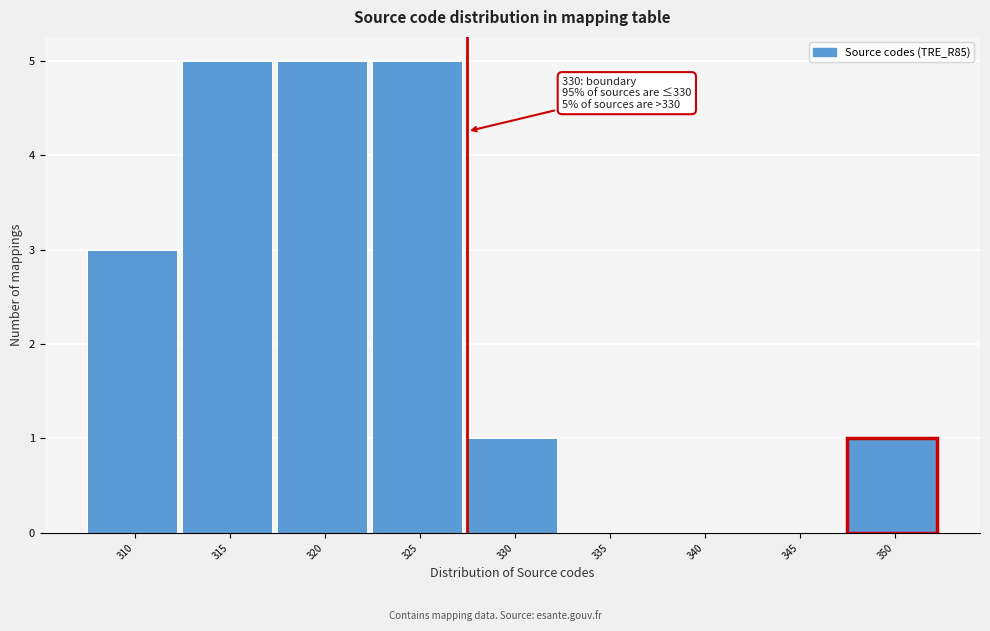

Reading left to right, list all the values displayed in this chart.

310=3	315=5	320=5	325=5	330=1	335=0	340=0	345=0	350=1